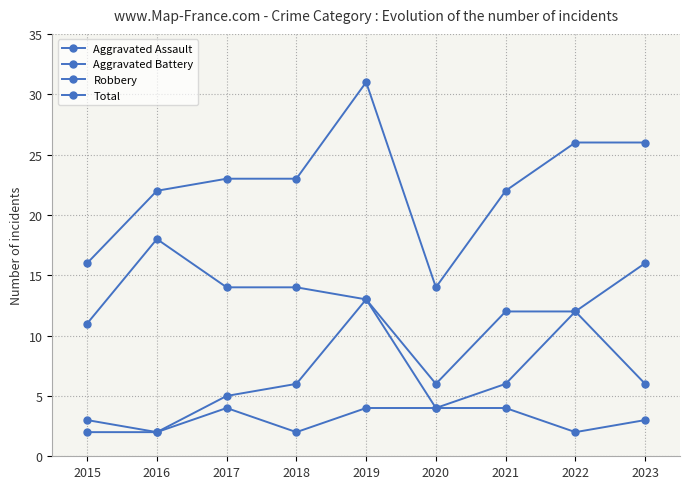

At 2017, list the series in order from largest to smallest.

Total, Robbery, Aggravated Battery, Aggravated Assault